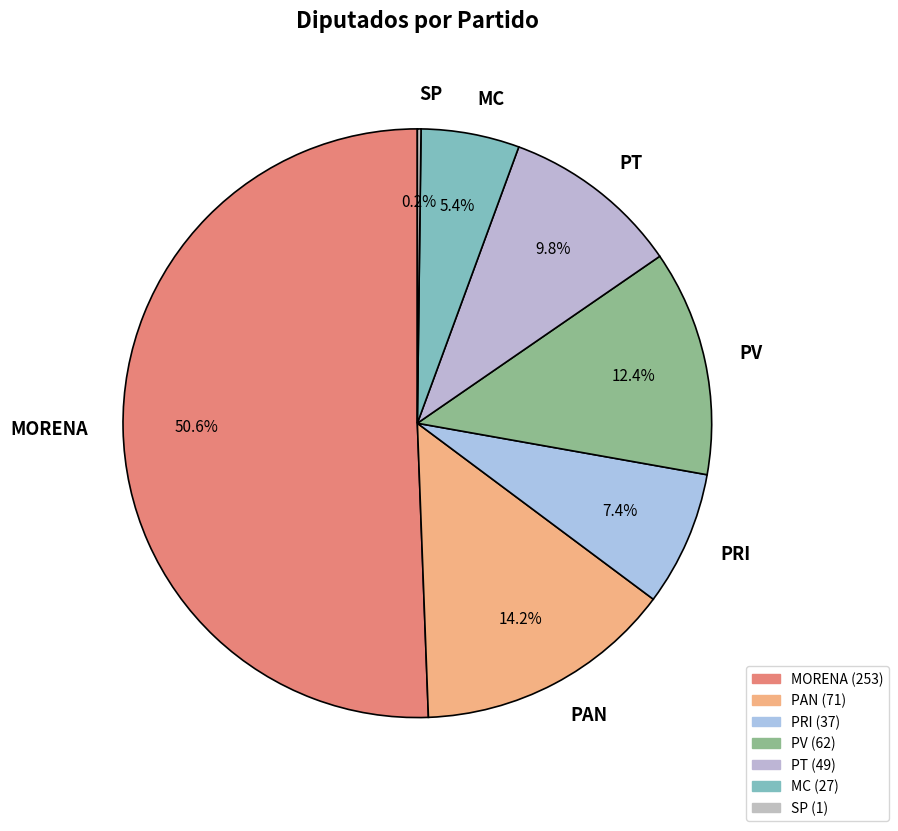

What portion of the pie excludes MORENA?

49.4%